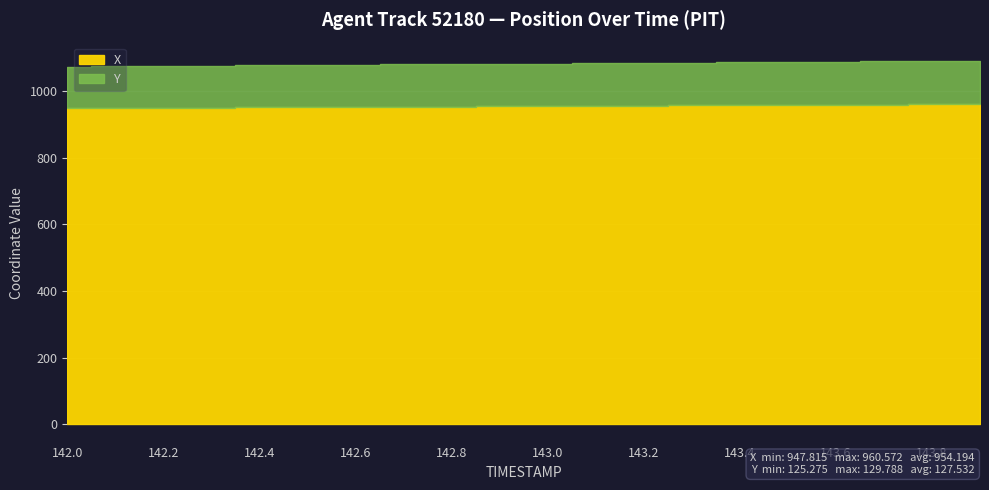

True or false: X has more than 2 interior local peaks.

False